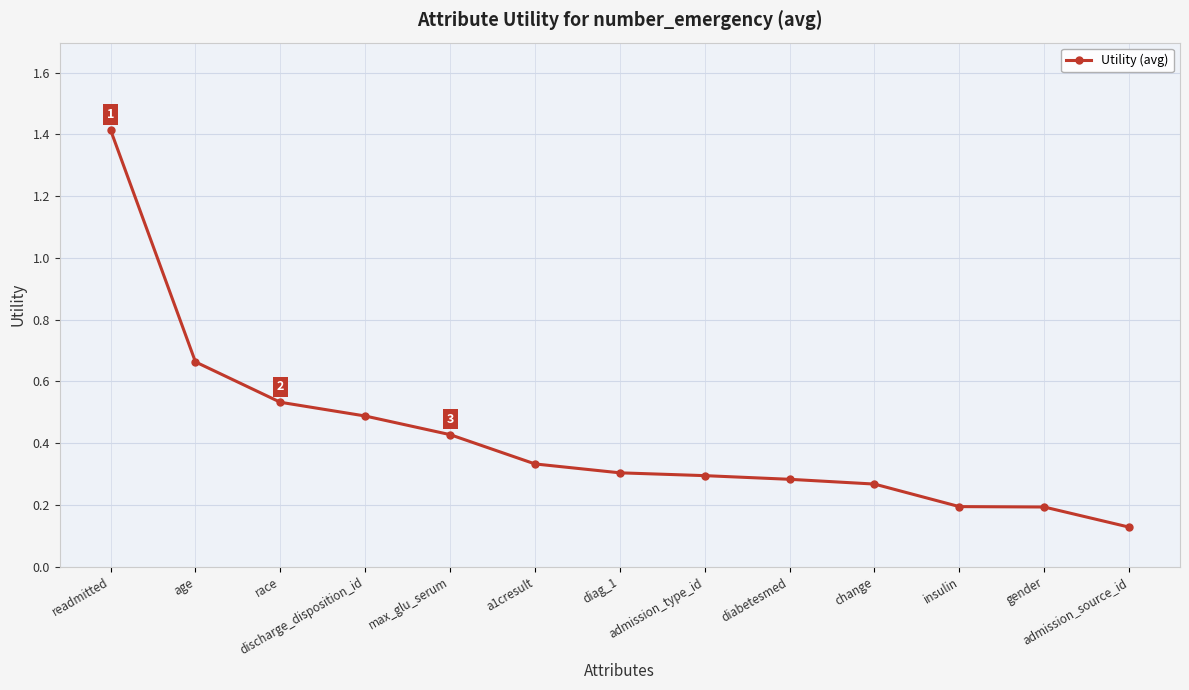

What is the sum of all values?

5.5